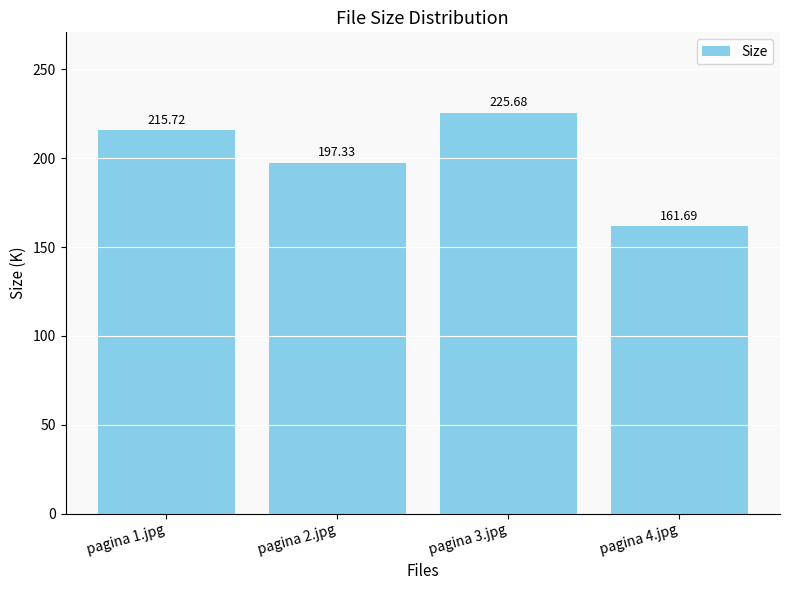

Rank the categories by value from lowest to highest.

pagina 4.jpg, pagina 2.jpg, pagina 1.jpg, pagina 3.jpg